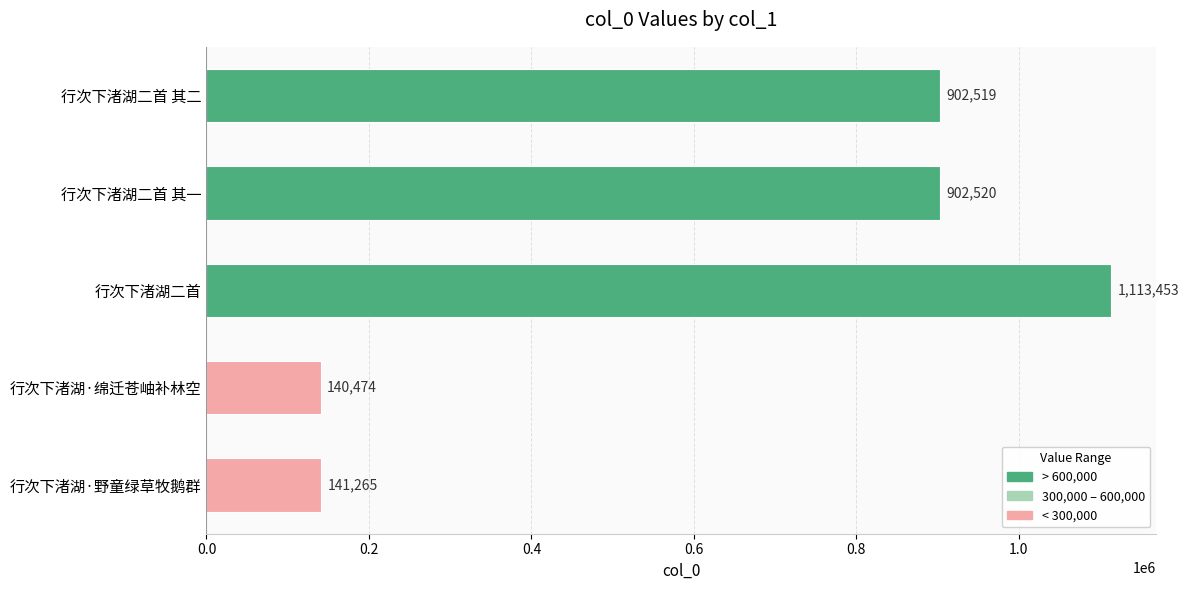

Is it true that the value at 行次下渚湖二首 其一 is 266057?

False